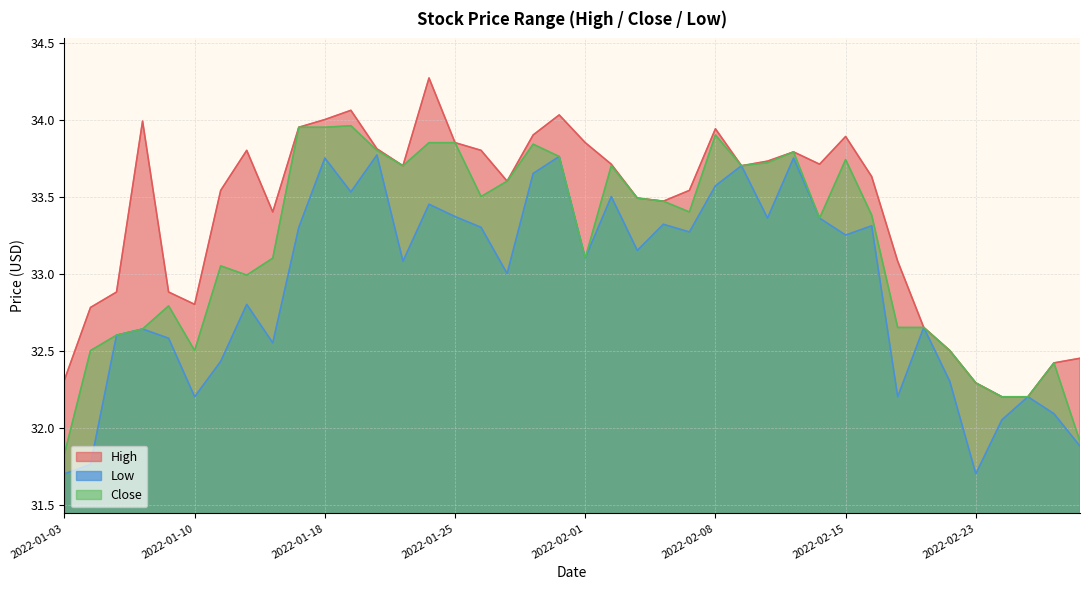

At 2022-02-28, list the series in order from largest to smallest.

High, Close, Low